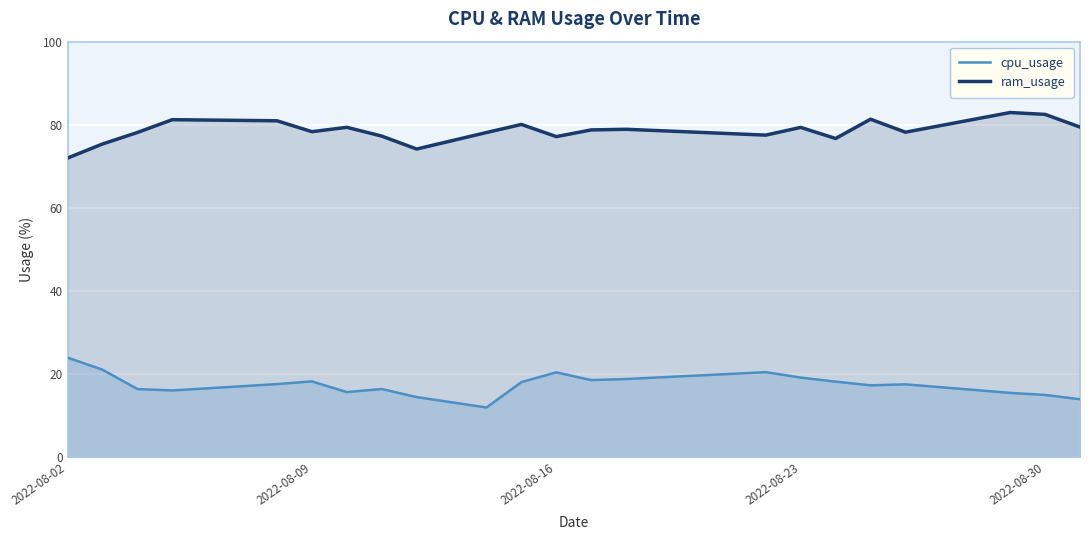

Is it true that ram_usage equals 135.7 at 2022-08-30?

False